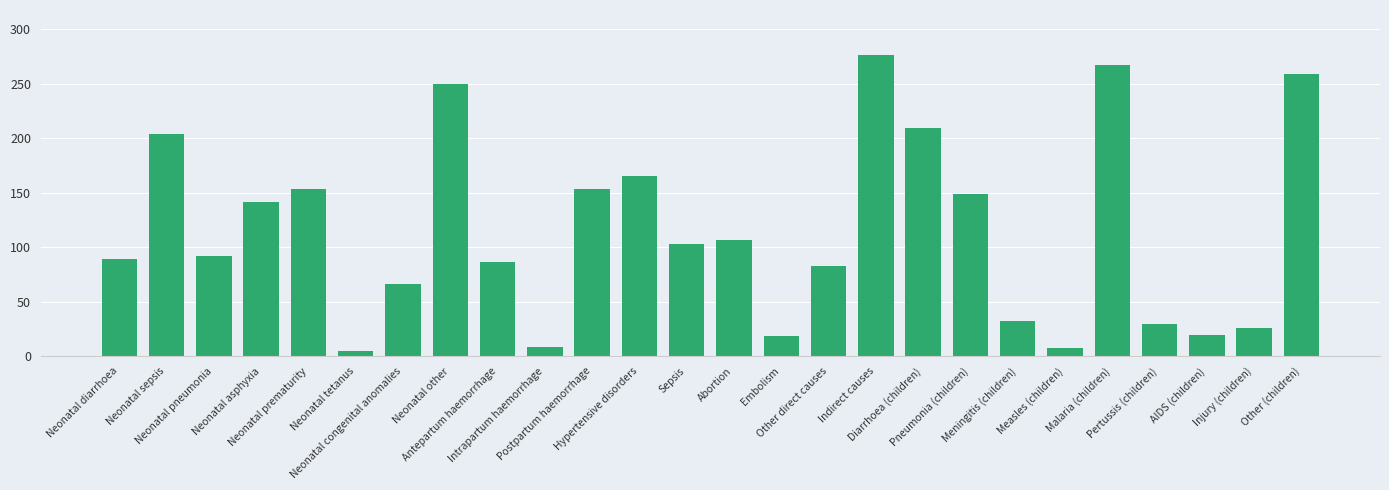

What is the change in value from Sepsis to Malaria (children)?

+164.4